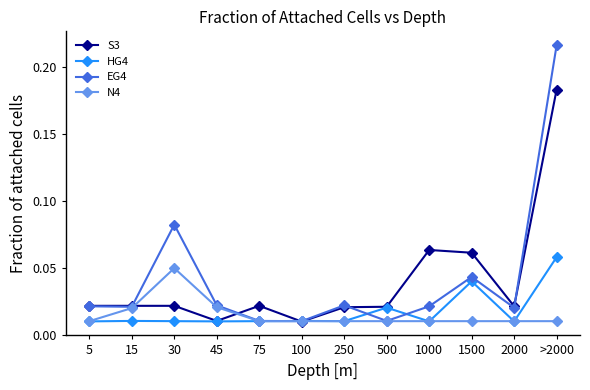

True or false: S3 has more than 0 points higher than both neighbors.

True